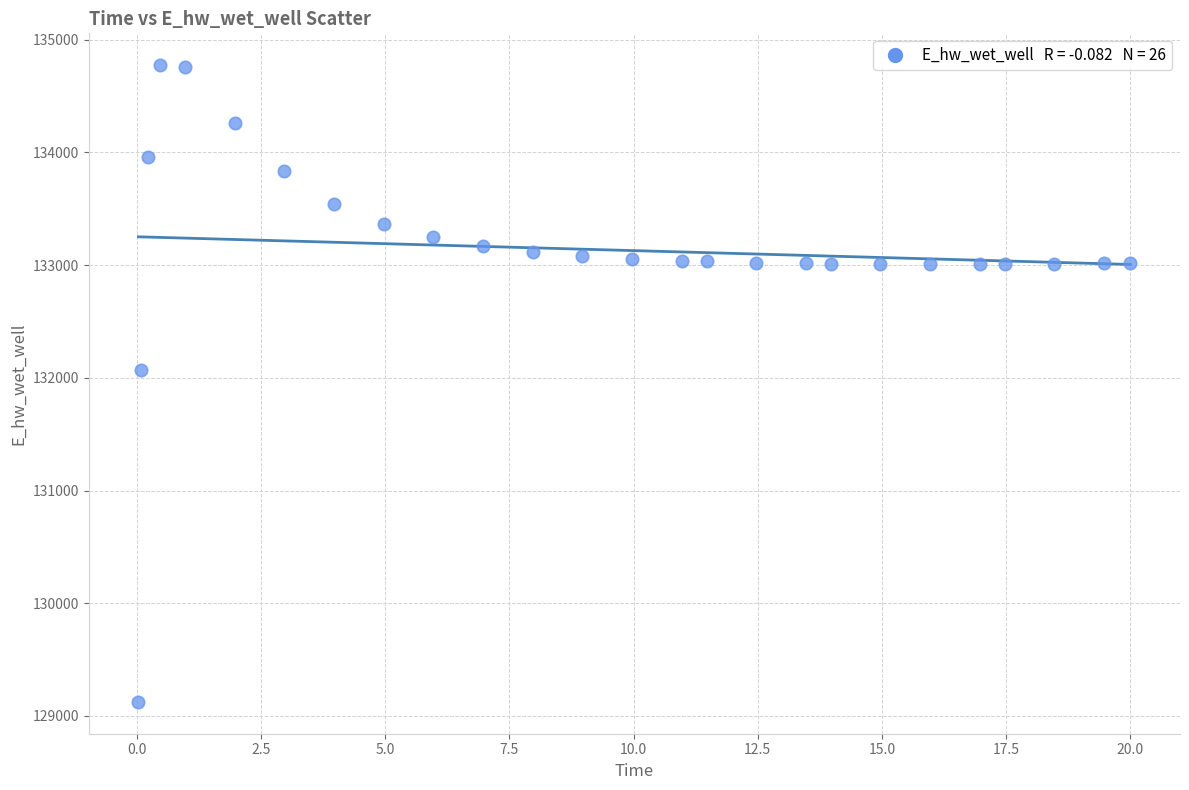

What is the range of Y values (max minus min)?

5649.7